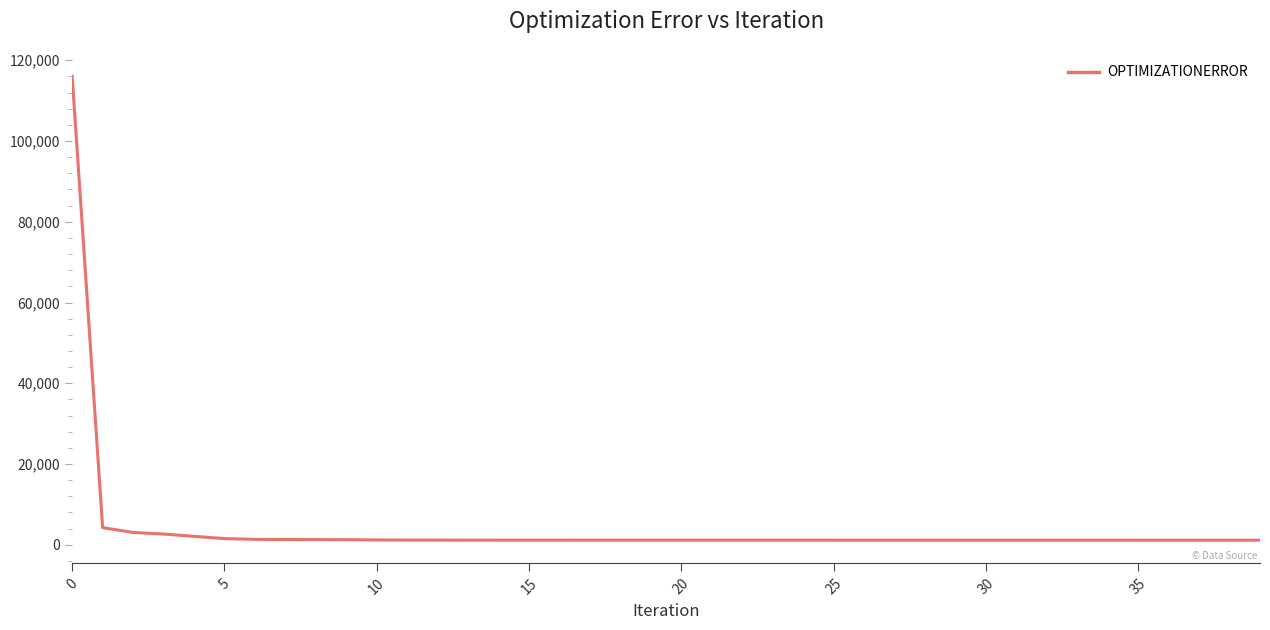

What is the maximum value shown in the chart?

116056.0